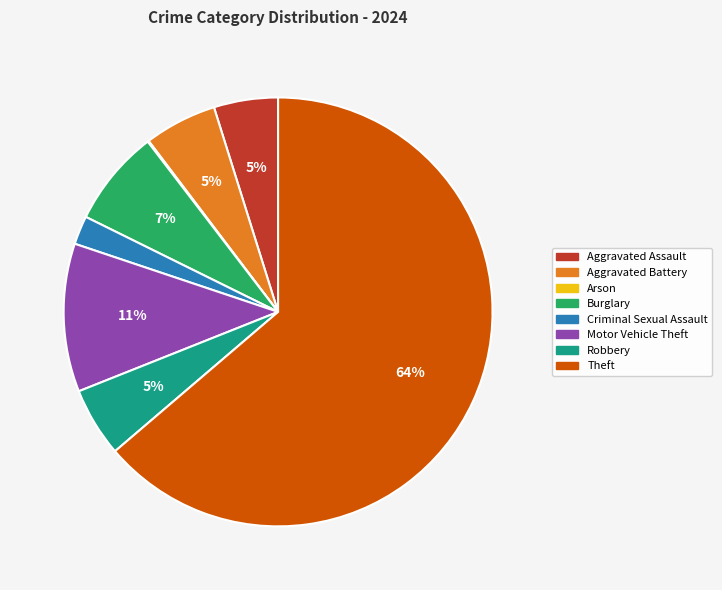

Between Aggravated Battery and Criminal Sexual Assault, which is larger?

Aggravated Battery